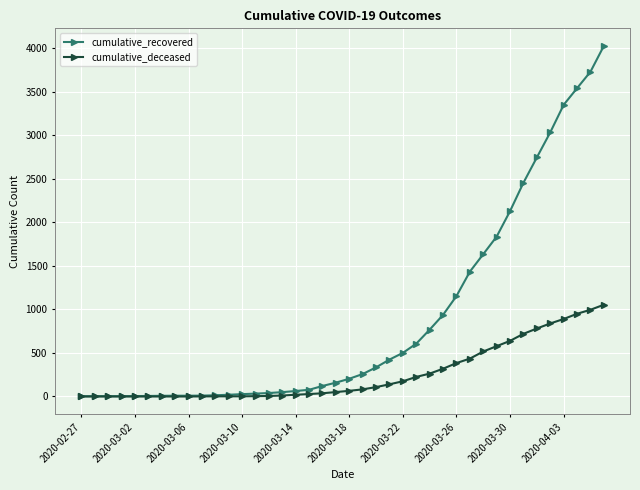

Which series has the widest spread of values?

cumulative_recovered